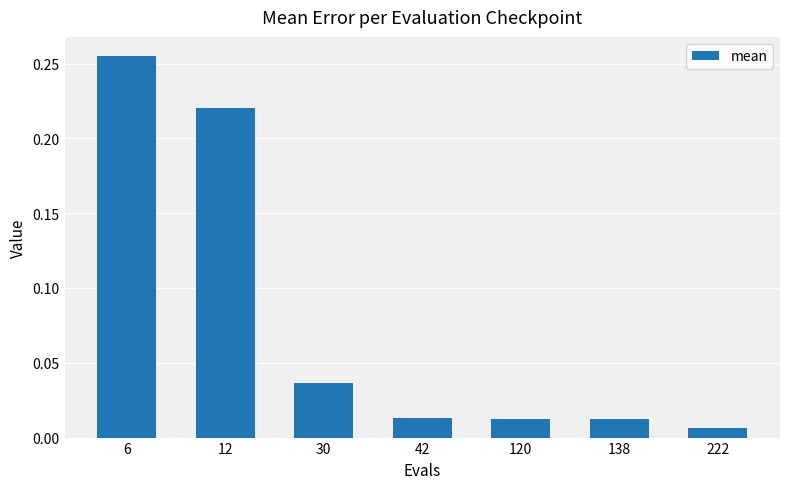

Which category has the highest value across all series?

6